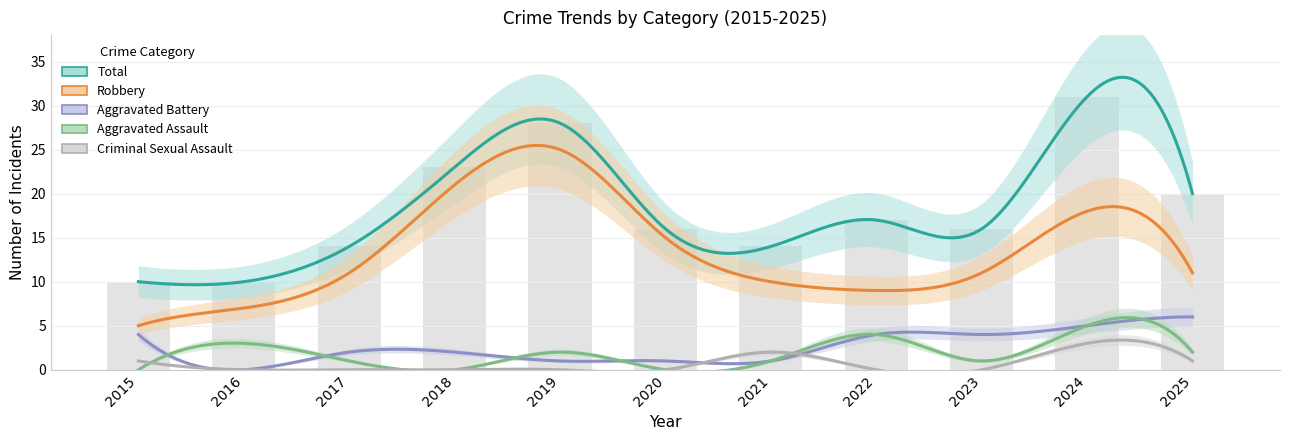

Is the value of Aggravated Assault at 2015 greater than the value of Aggravated Battery at 2017?

No